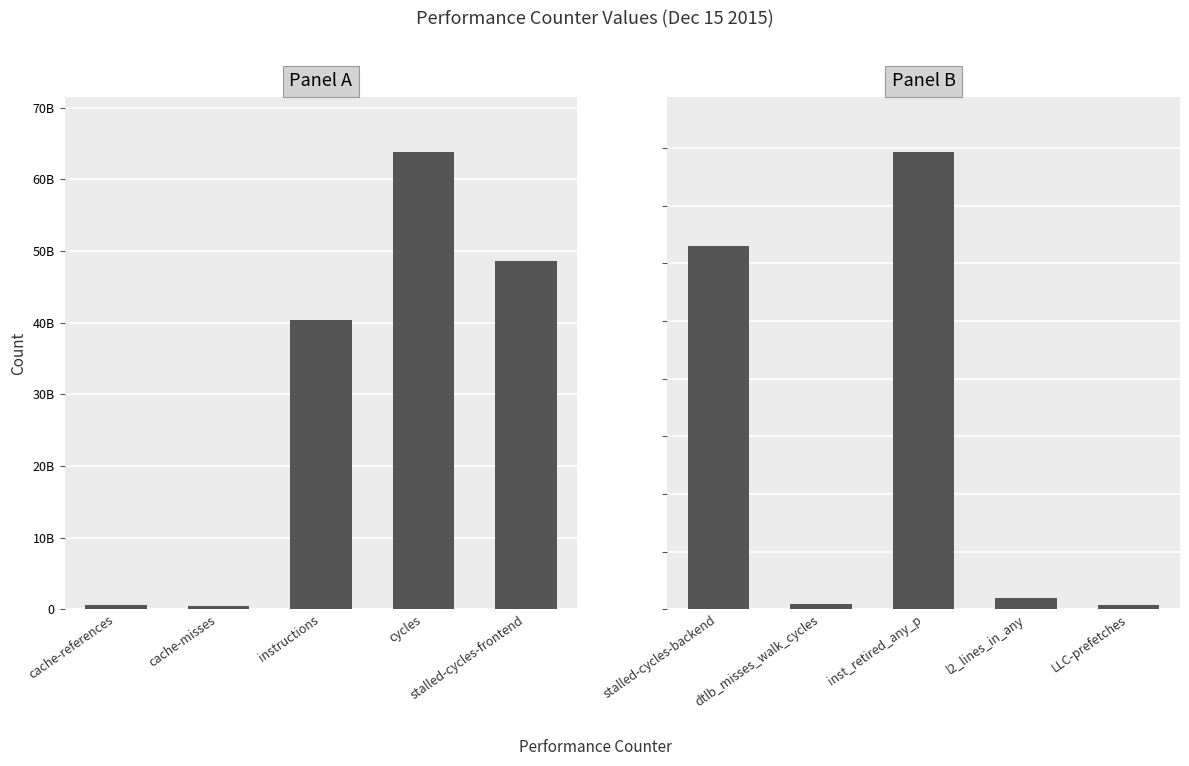

Count the number of data series in this chart.

1